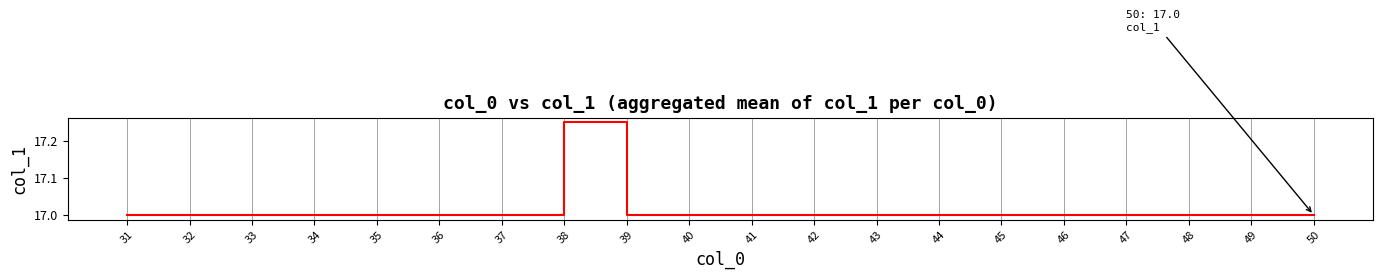

Is it true that the value at 46 is 7.8?

False